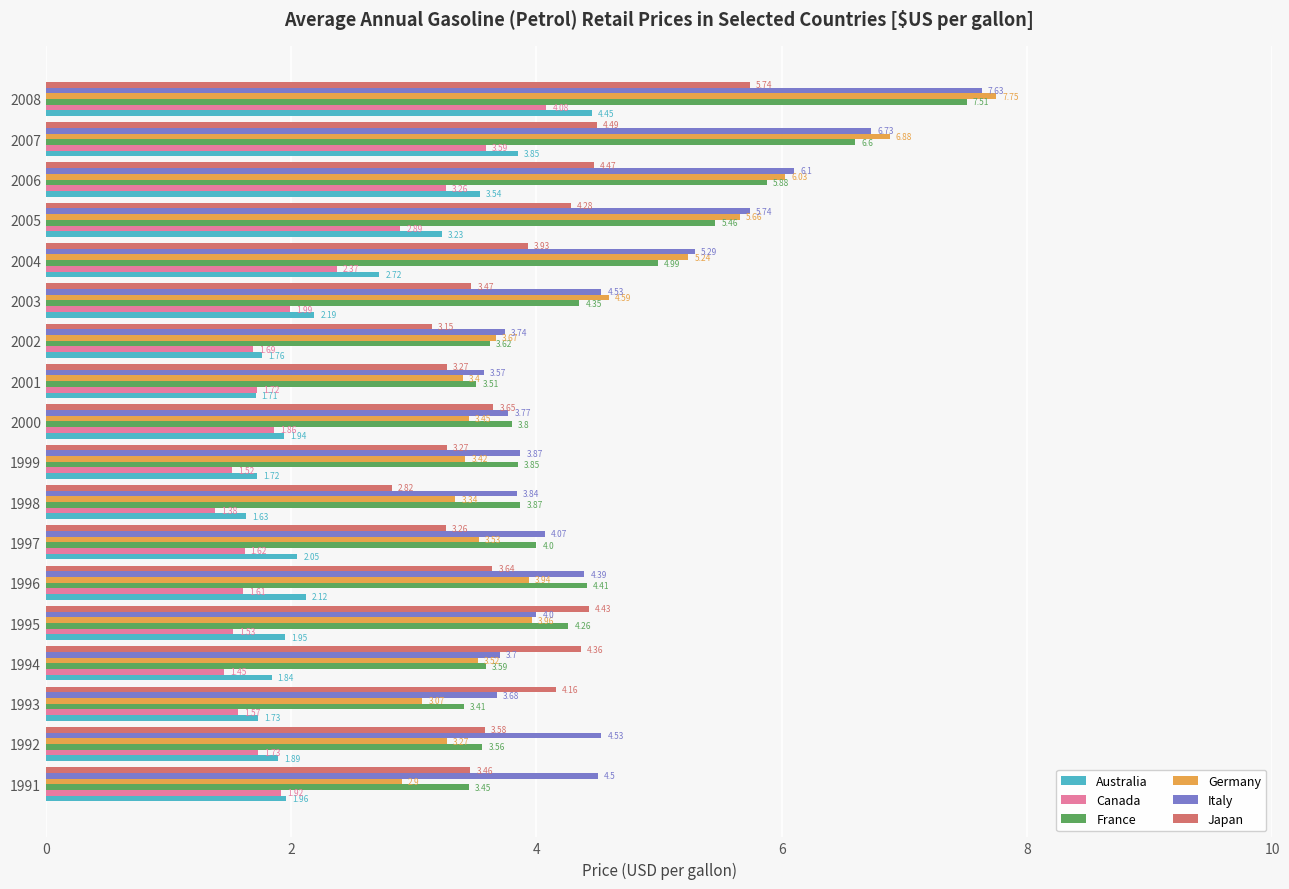

Rank the categories by Germany value from lowest to highest.

1991, 1993, 1992, 1998, 2001, 1999, 2000, 1994, 1997, 2002, 1996, 1995, 2003, 2004, 2005, 2006, 2007, 2008